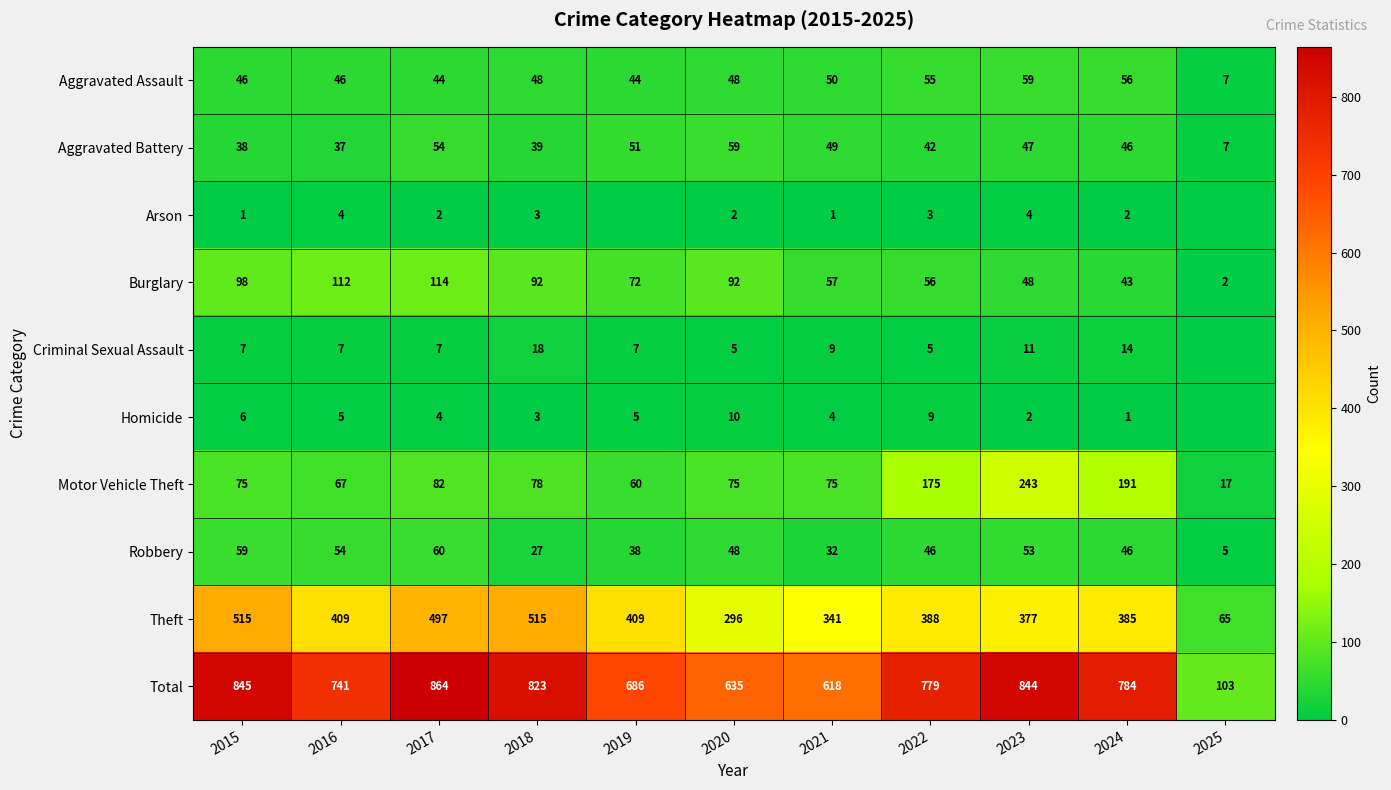

What is the sum of all Burglary values?

786